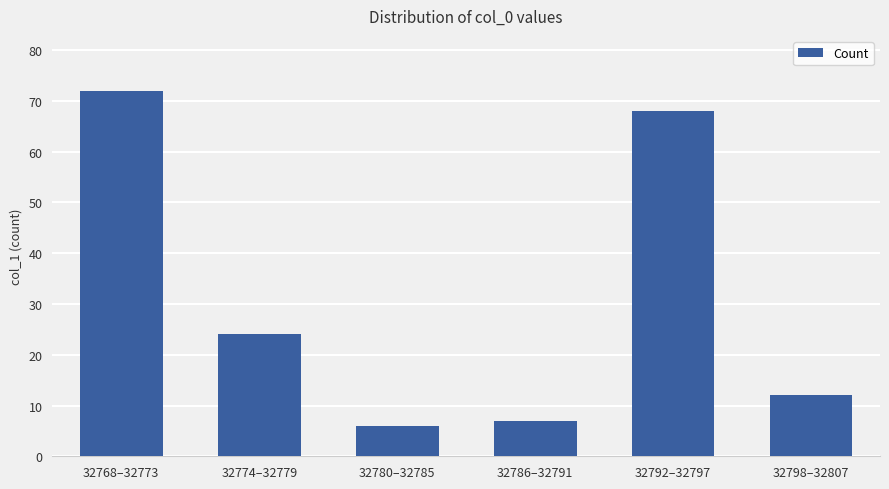

What is the difference between the values at 32780–32785 and 32786–32791?

1